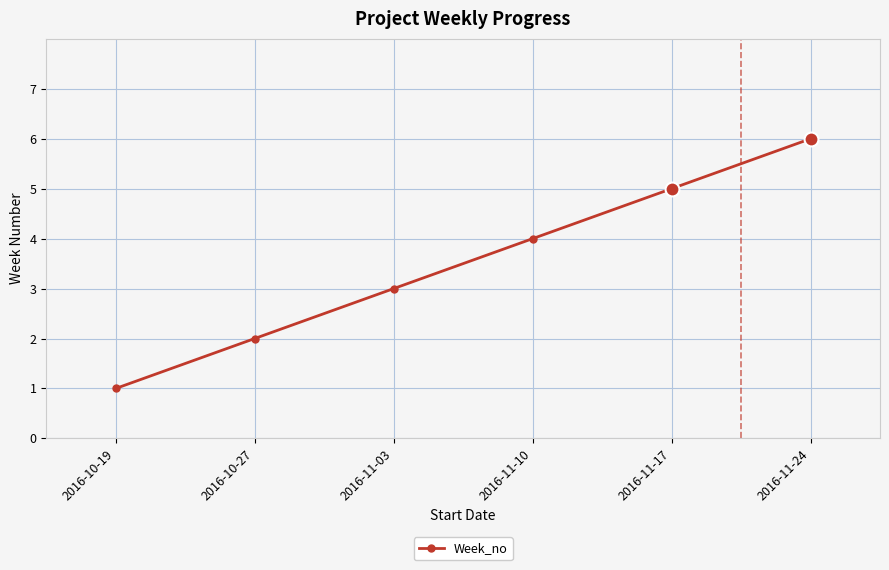

The chart shows a value of 8 at 2016-11-24. True or false?

False